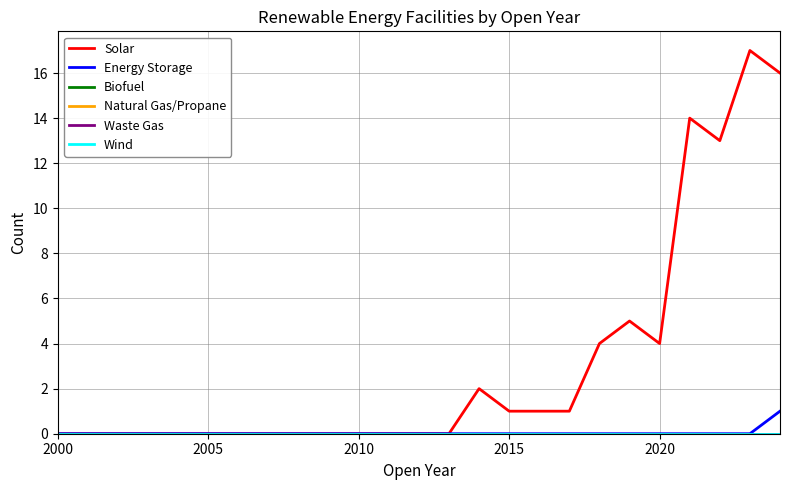

Does the chart have visible grid lines?

Yes